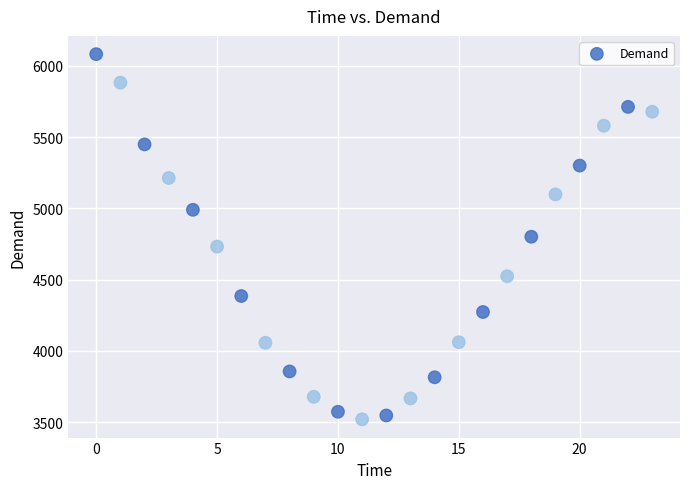

What is the range of Y values (max minus min)?

2562